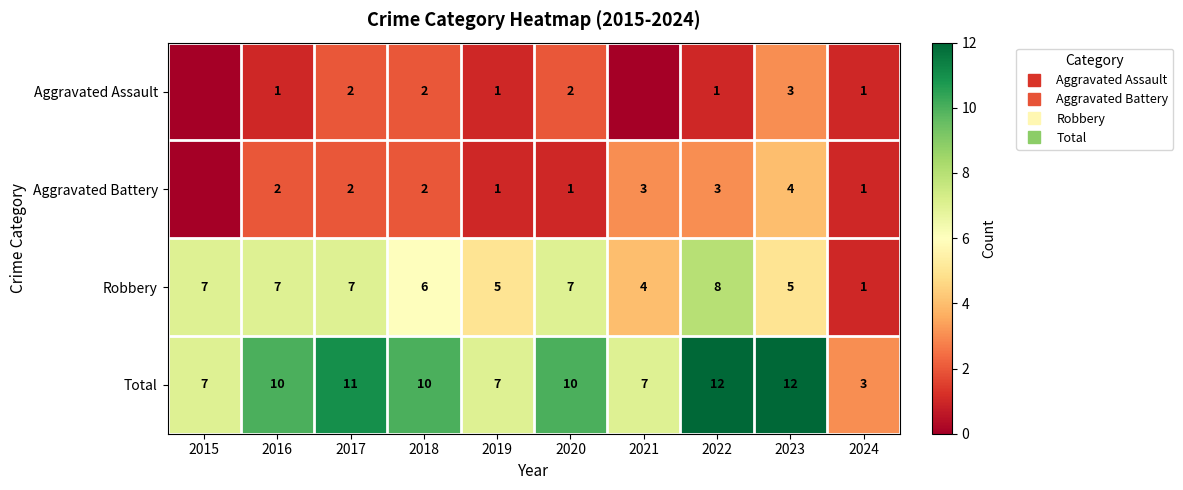

At which category does the chart reach its peak across all series?

2022